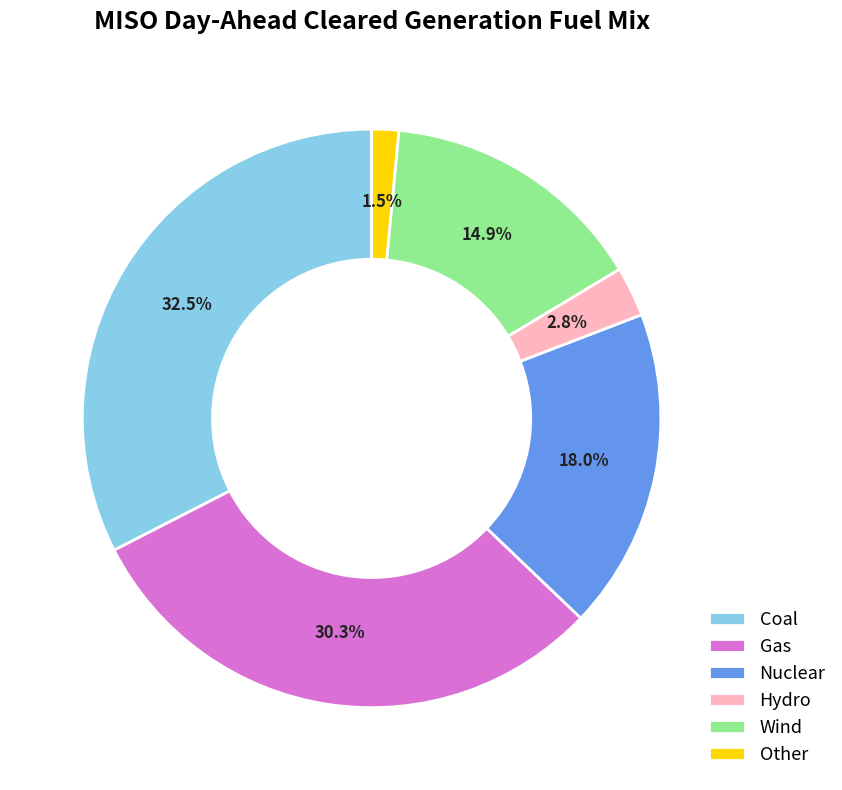

To the nearest percent, what is the average slice percentage?

17%